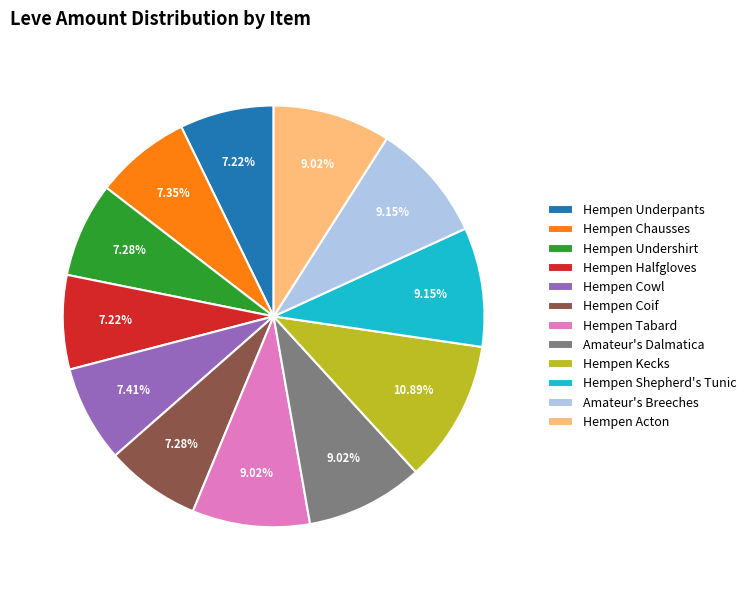

Which slice is the largest?

Hempen Kecks